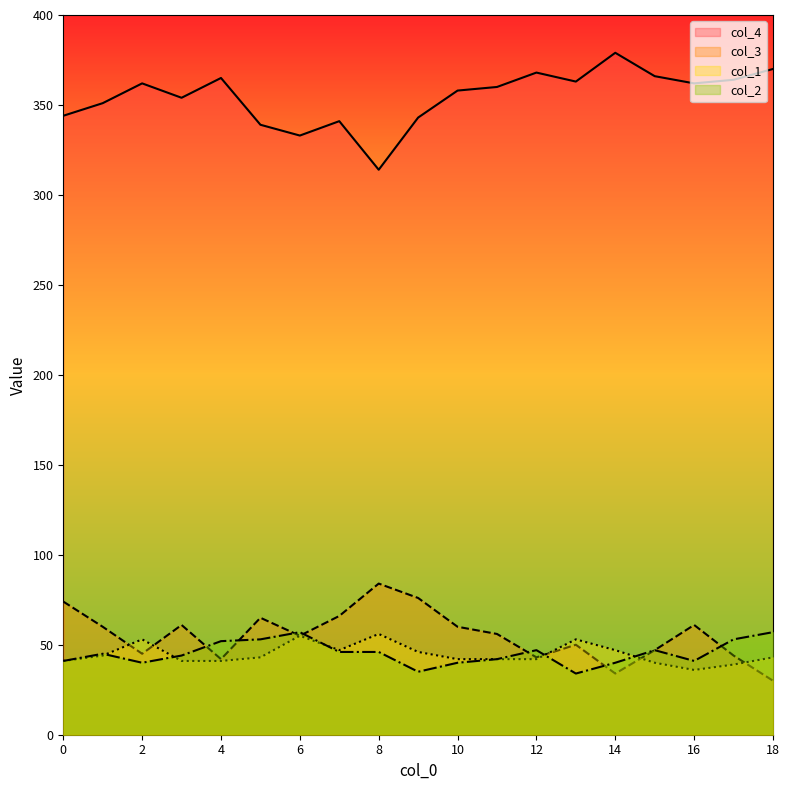

Which series has the largest range (max minus min)?

col_4